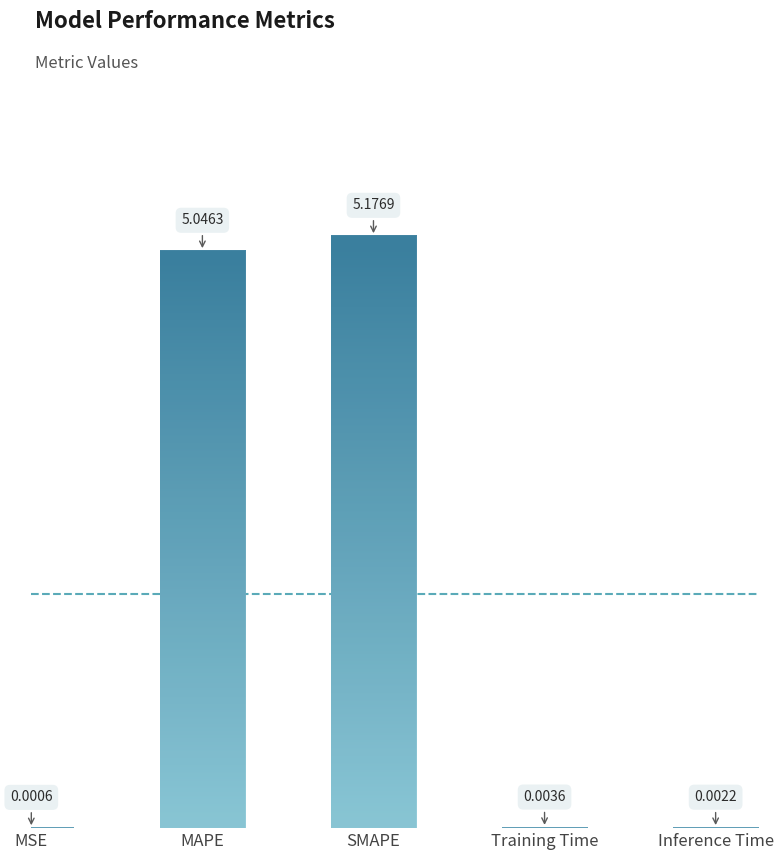

What is the change in value from MAPE to Training Time?

-5.0